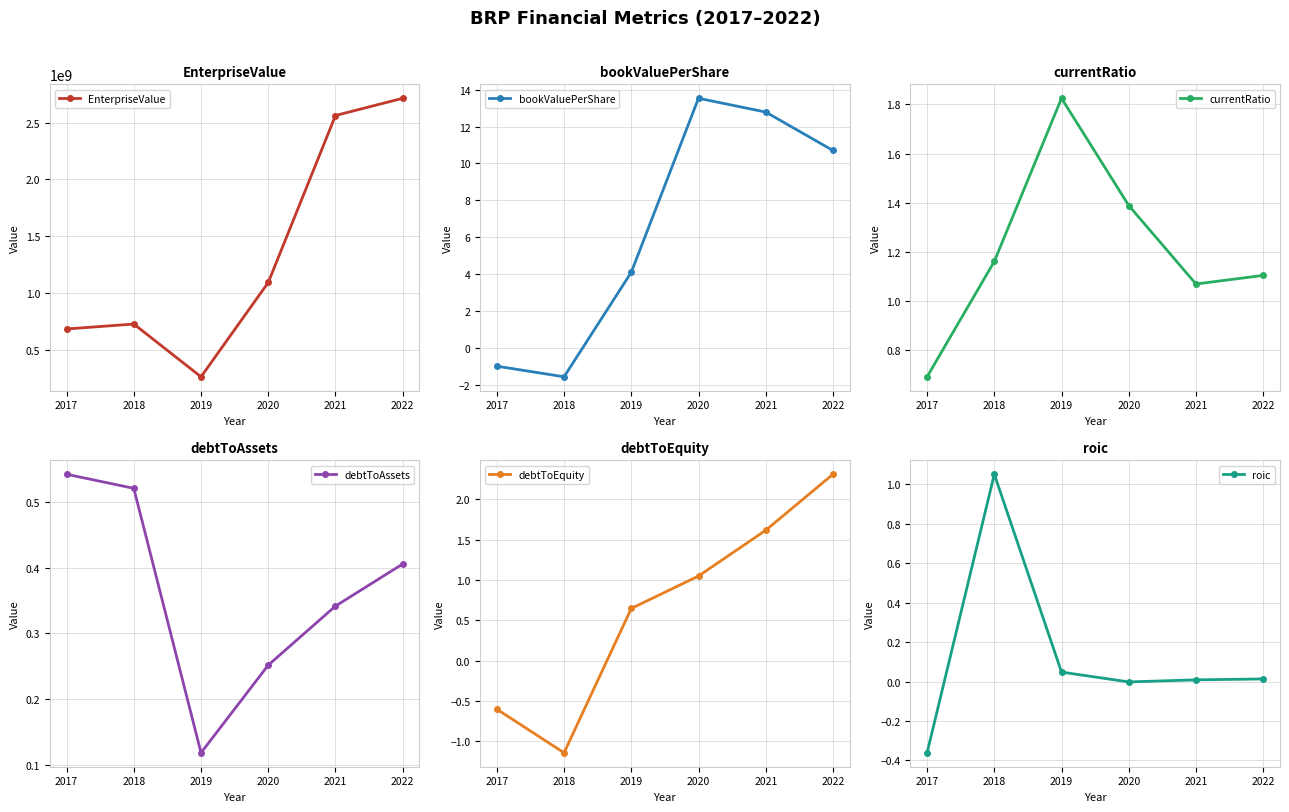

What is the value of the debtToEquity point at the 3rd from the left?

0.6